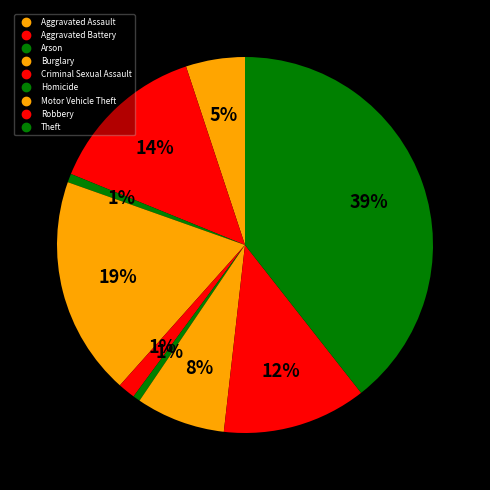

Count the number of slices in the pie.

9